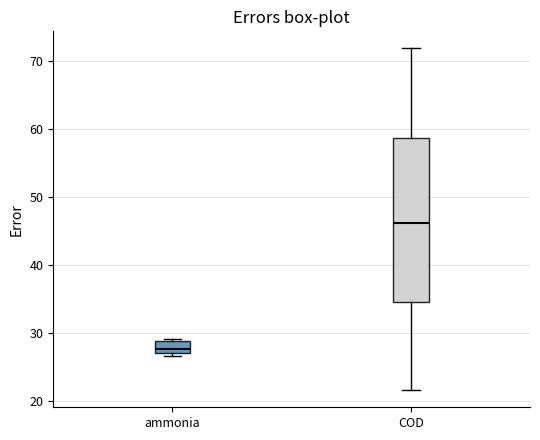

Reading left to right, transcribe this box plot: for each box, give where its median line is, the range the box spans, and where its two whiskers end, as read against the y-axis. The values are not printed on the chart, so give them approximately, as read against the axis.

ammonia: median 28, box 27 to 29, whiskers 27 (just below the box's lower edge) to 29
COD: median 46, box 35 to 59, whiskers 22 to 72